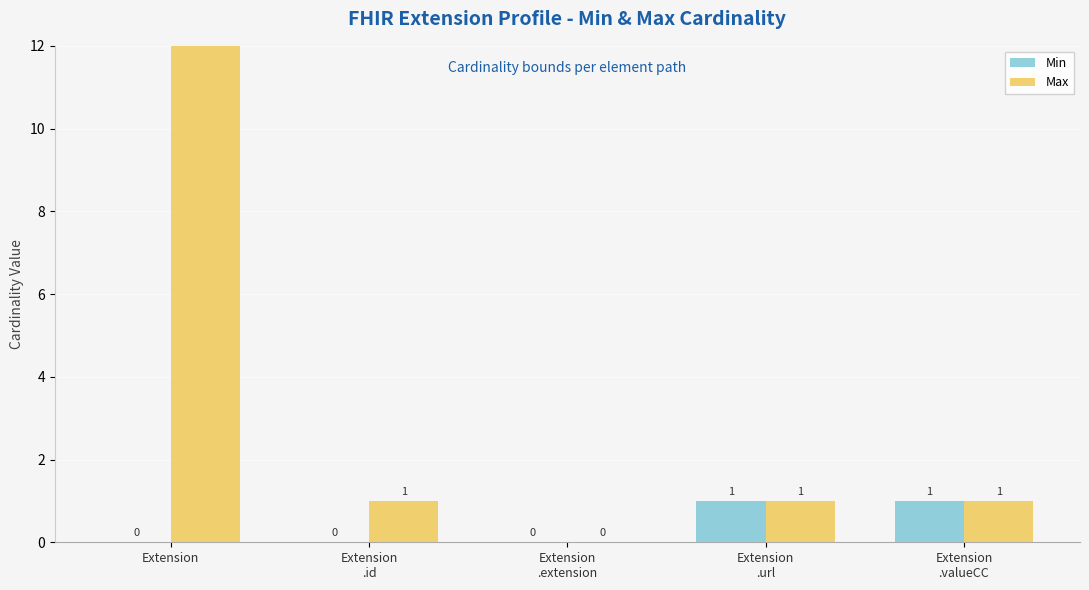

What are all the series names shown in the legend?

Min, Max